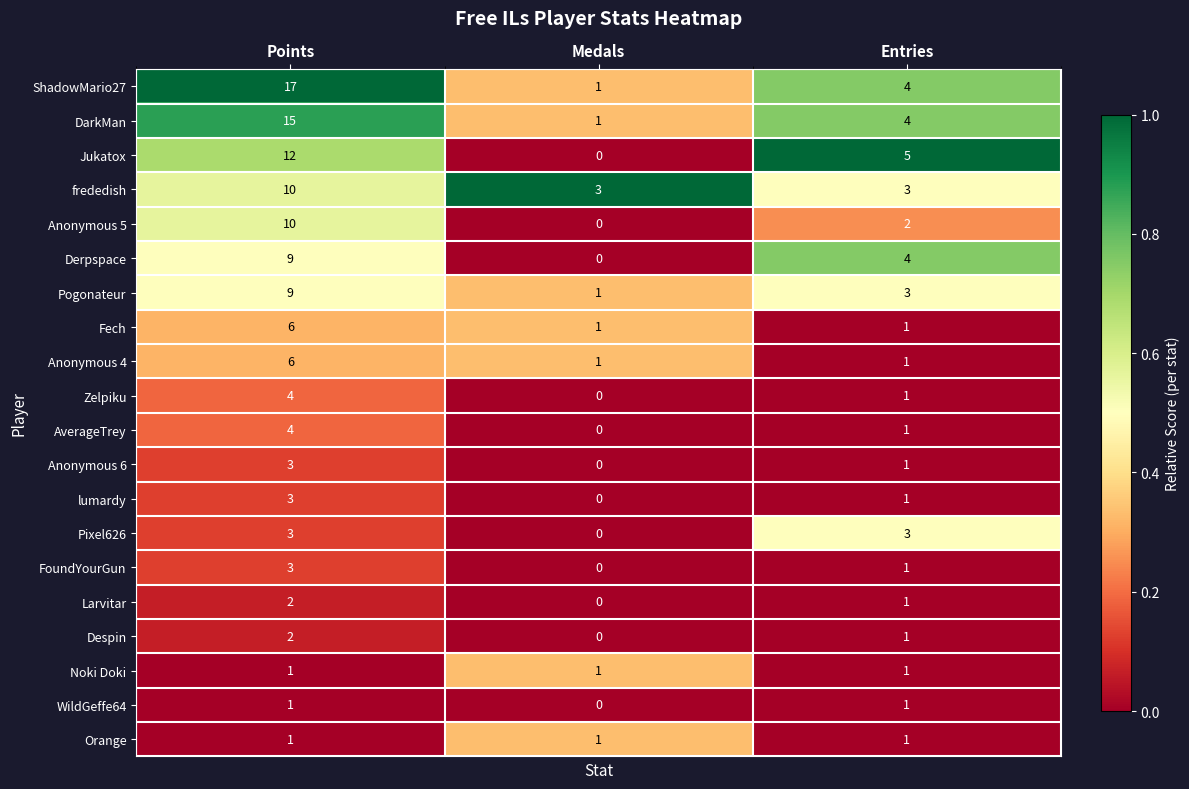

What is the difference between the highest and lowest values at Entries?

4